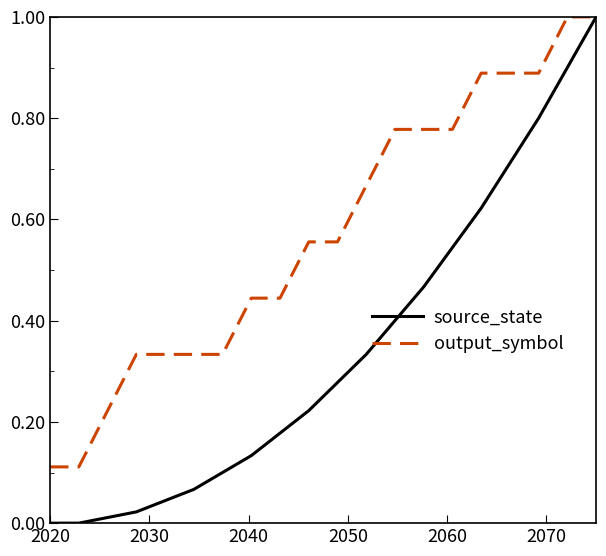

Which series has the largest range (max minus min)?

source_state